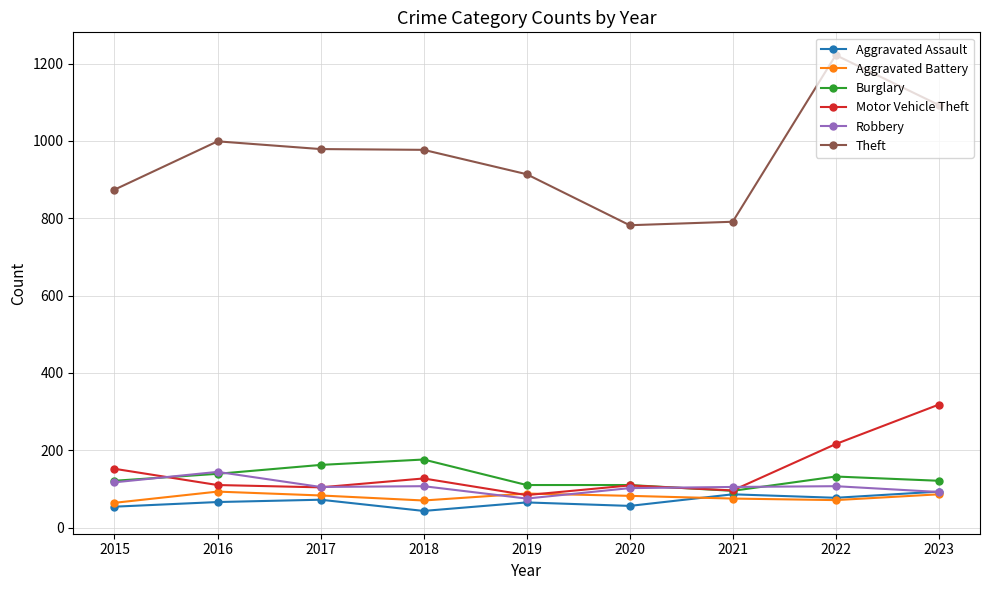

How many categories are shown in the chart?

9